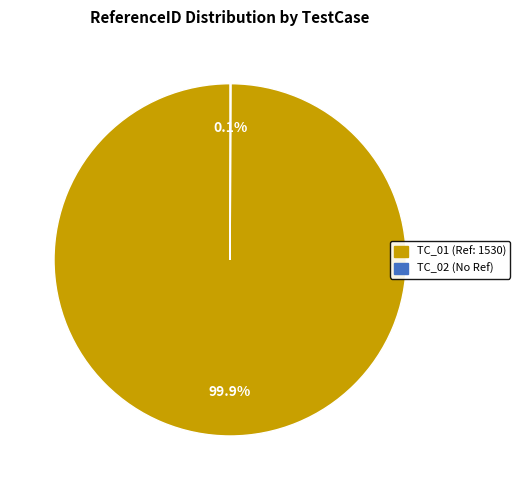

What is the majority slice?

TC_01 (Ref: 1530)